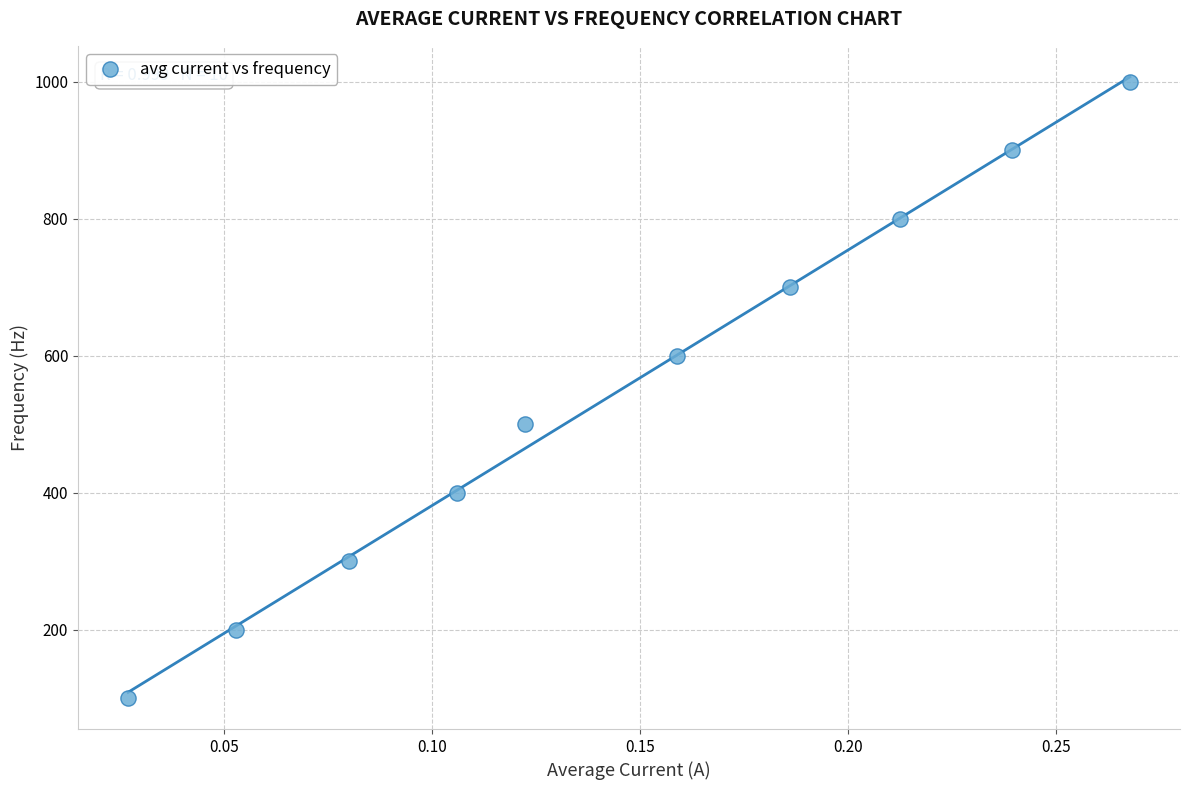

What is the range of Y values (max minus min)?

900